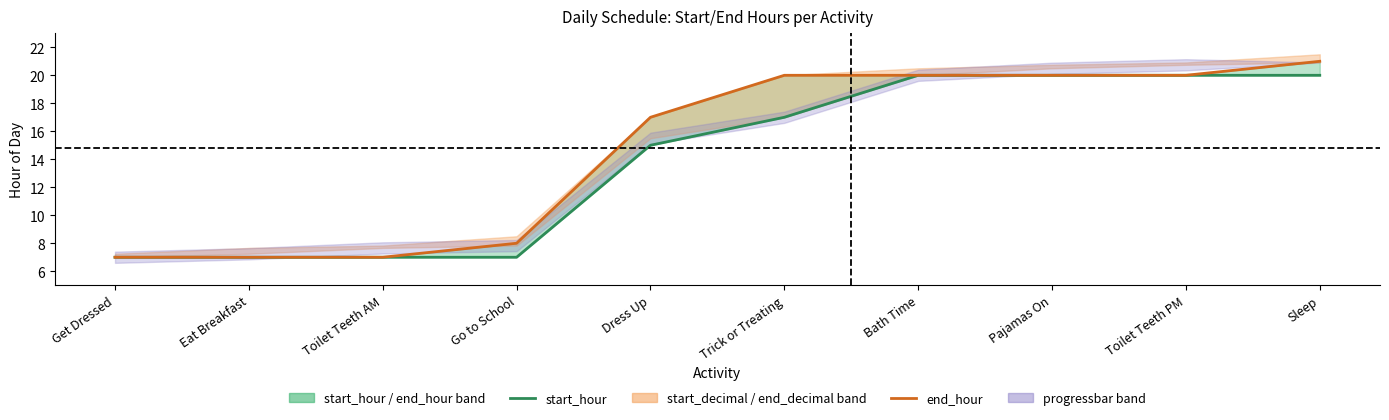

Rank the categories by start_hour value from highest to lowest.

Bath Time, Pajamas On, Toilet Teeth PM, Sleep, Trick or Treating, Dress Up, Get Dressed, Eat Breakfast, Toilet Teeth AM, Go to School